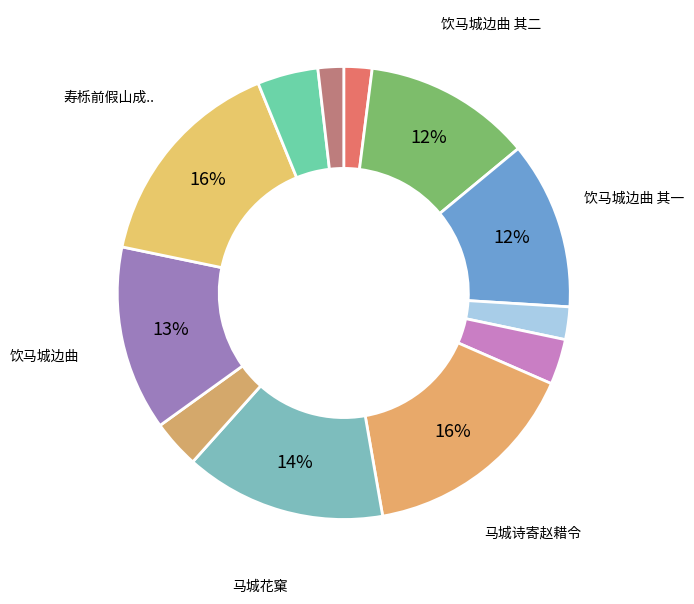

How many segments does this pie chart have?

12